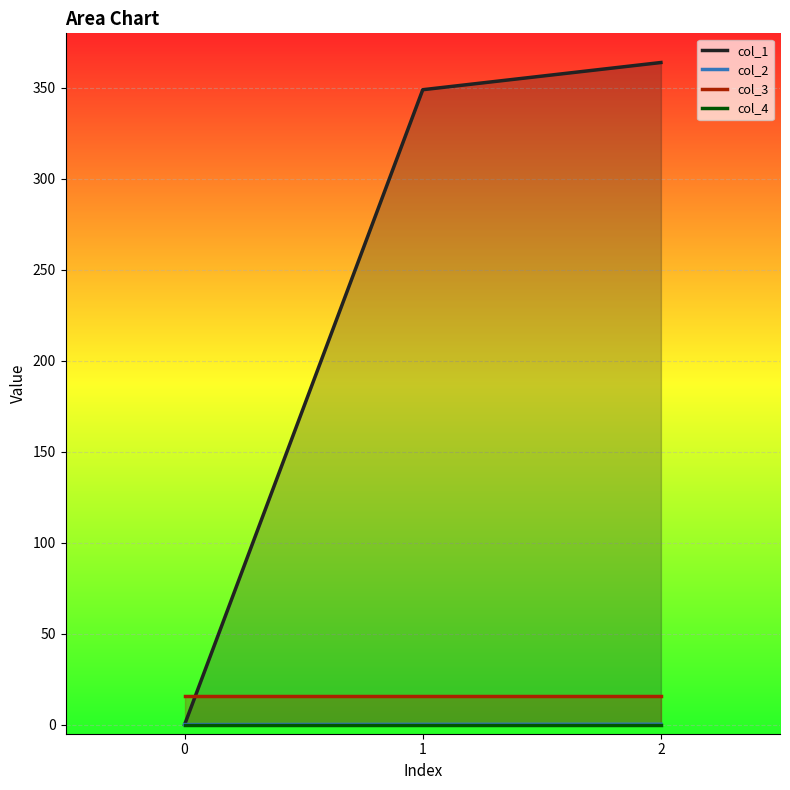

True or false: col_2 has a value of 0.1 at 2.

False